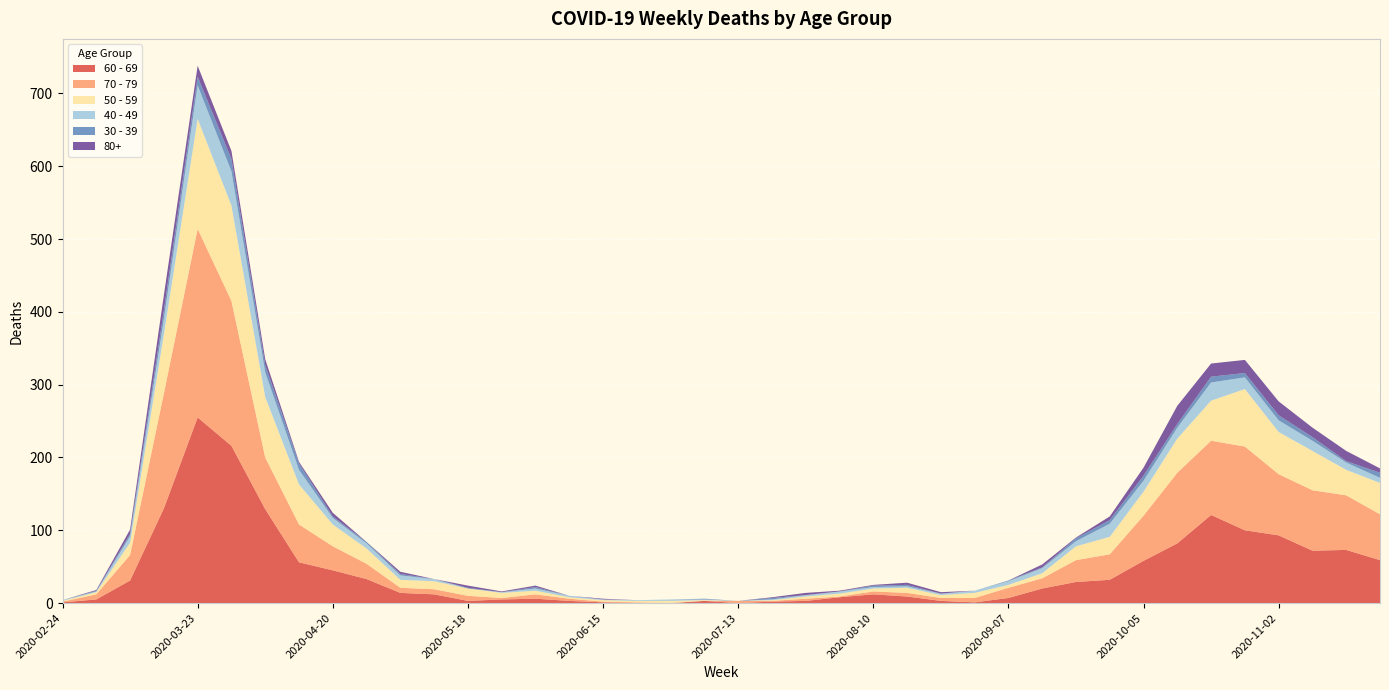

Reading left to right, transcribe all the data shown in this chart.

60 - 69: 1	5	31	130	255	216	129	56	45	33	14	12	3	5	6	3	1	0	0	3	0	2	3	8	12	9	3	1	7	20	29	32	58	82	121	100	93	72	73	59
70 - 79: 1	7	35	158	259	199	71	52	33	21	7	7	7	2	6	3	1	1	0	0	3	1	3	1	4	5	4	6	14	14	30	35	62	97	102	115	84	83	75	63
50 - 59: 1	3	17	81	151	131	83	55	30	21	11	11	10	7	5	2	2	2	3	1	0	1	3	4	4	7	4	7	4	7	19	24	33	47	55	79	58	54	35	43
40 - 49: 1	1	9	21	46	47	34	20	9	7	6	3	0	1	3	2	1	1	2	1	0	1	2	3	2	2	2	3	5	7	7	18	15	15	25	16	16	14	10	7
30 - 39: 0	1	3	12	12	17	10	9	2	2	2	0	1	0	2	0	0	0	0	1	0	2	0	0	2	2	0	0	1	1	4	5	7	5	8	6	7	5	2	7
80+: 0	1	6	21	15	11	8	2	5	0	3	0	3	1	2	0	1	0	0	0	0	1	3	1	1	3	2	0	0	4	1	5	11	25	18	18	19	13	14	6